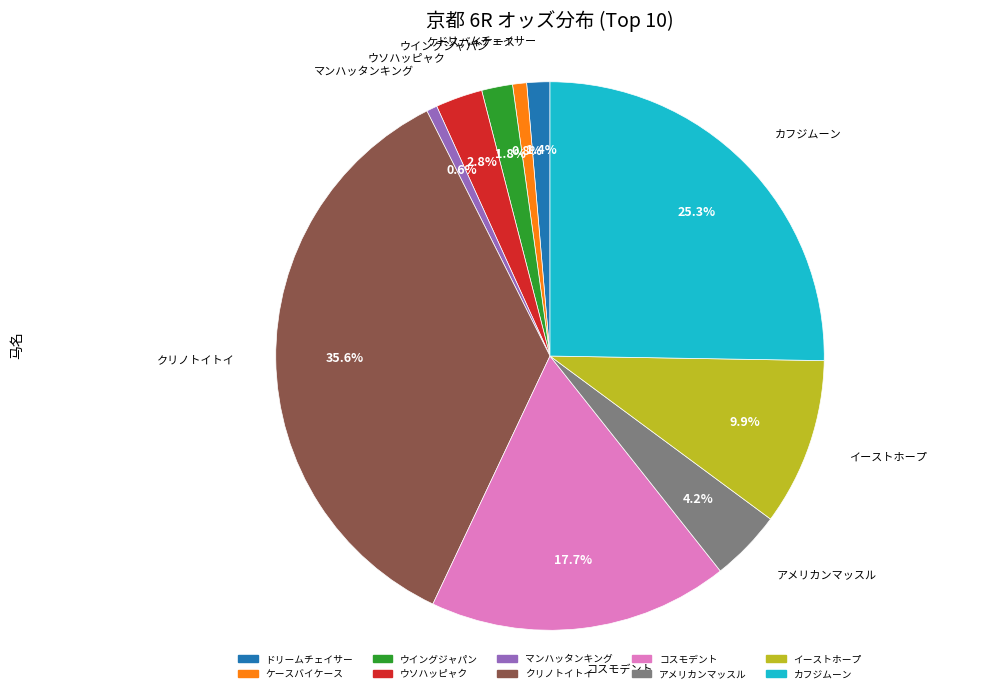

What portion of the pie excludes コスモデント?

82.3%